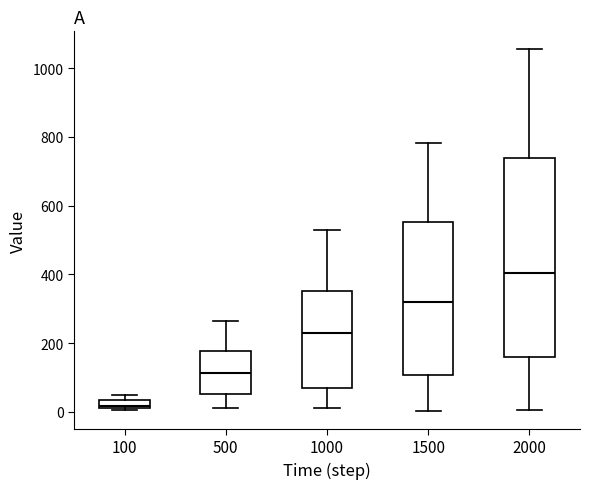

Which box's median line is the highest?

2000